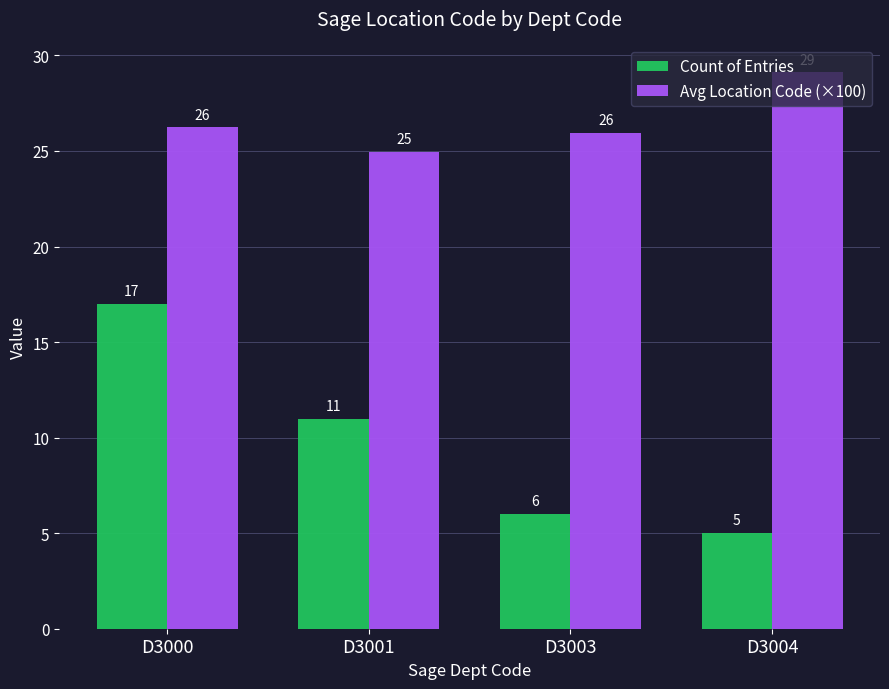

What is the sum of the Avg Location Code (×100) values at D3004 and D3003?

55.1